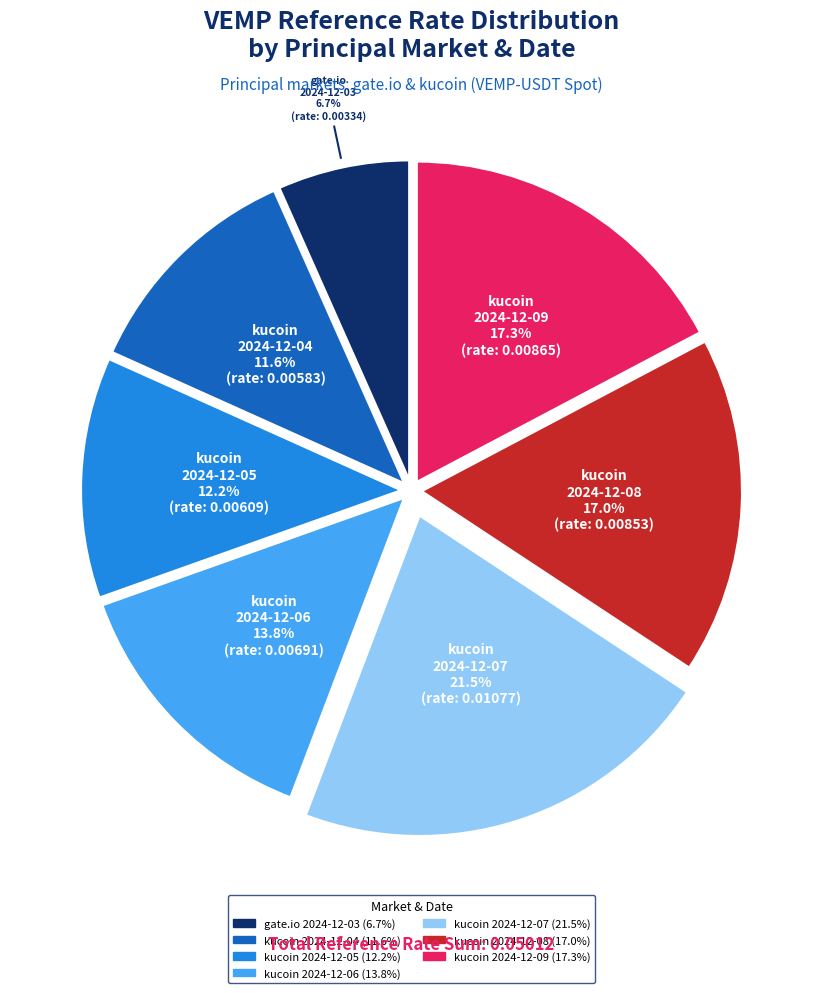

Which slice is the largest?

kucoin 2024-12-07